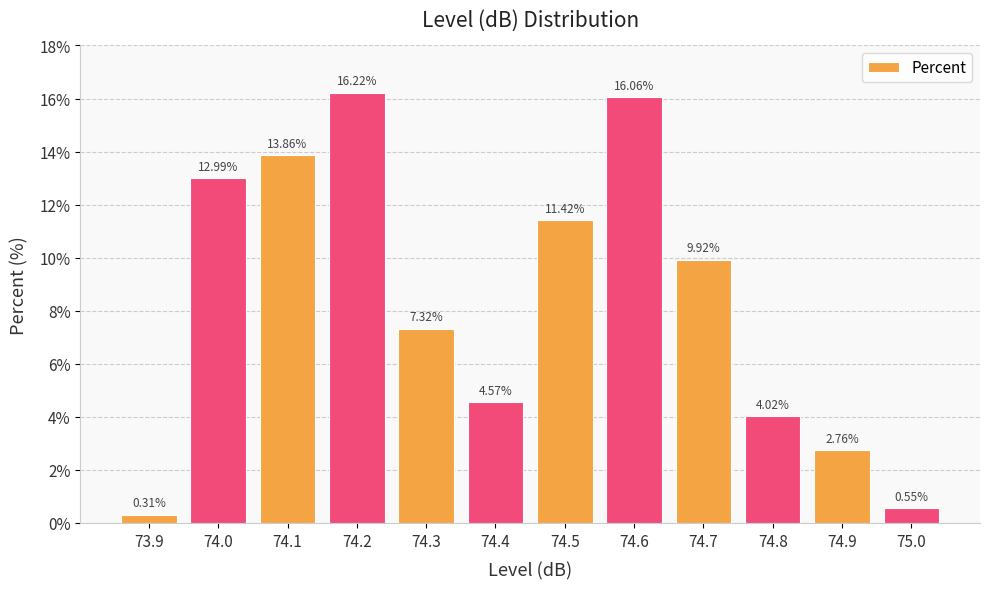

At which label is the value closest to 8?

74.3